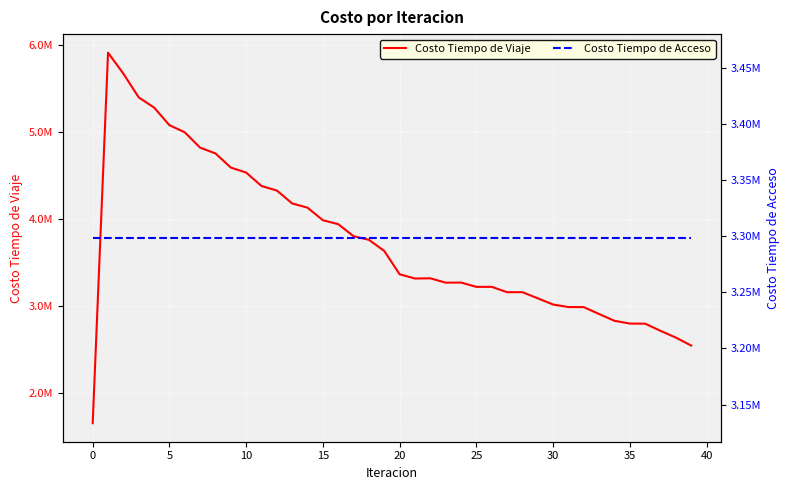

How many series are shown in this chart?

2